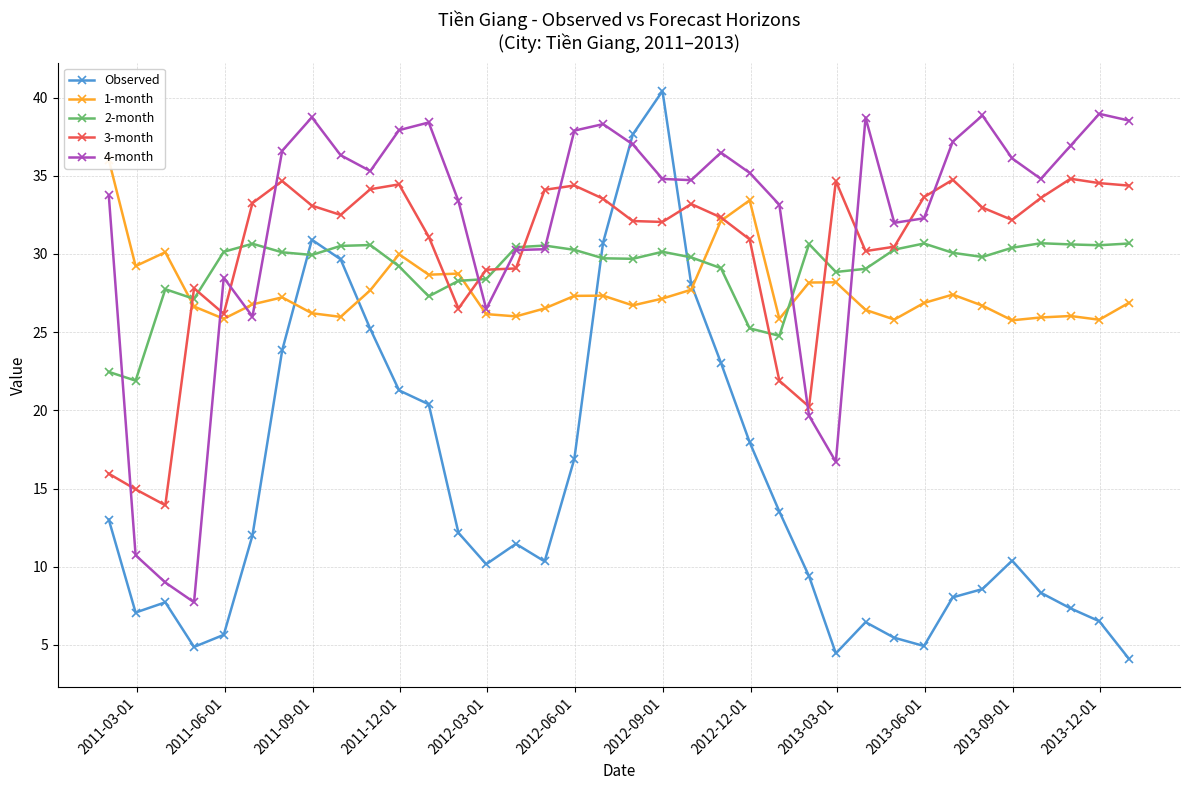

After their last crossing, which series has the higher values: 4-month or 2-month?

4-month